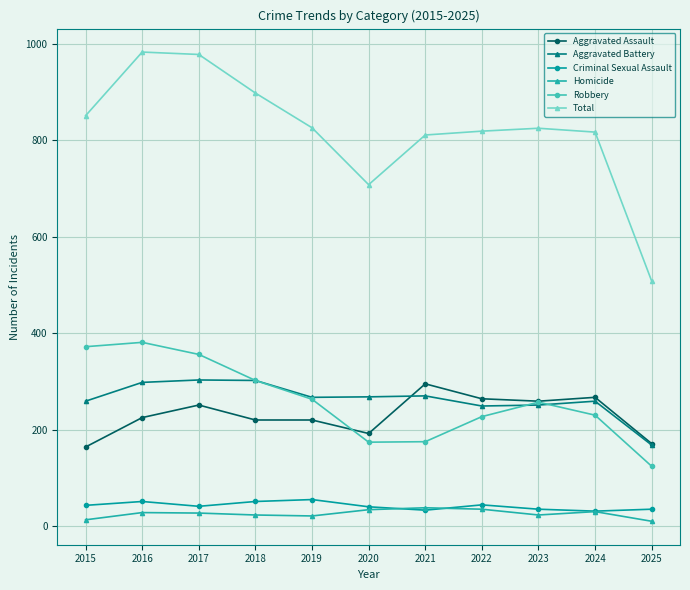

True or false: Robbery and Criminal Sexual Assault intersect in this chart.

False